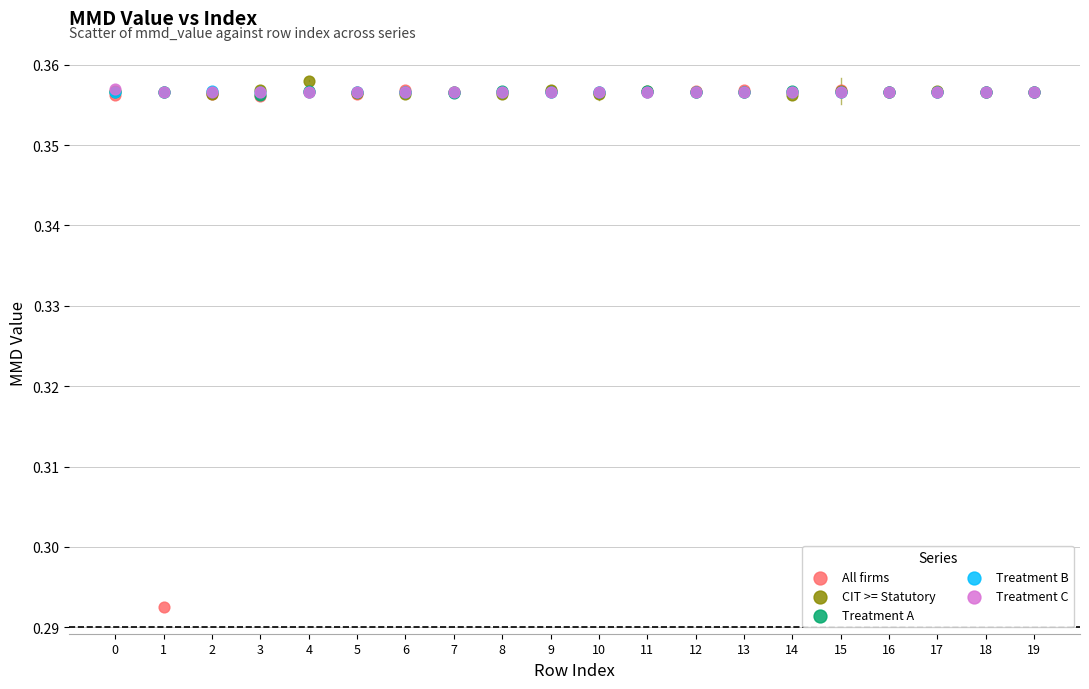

Which series reaches the minimum Y coordinate?

All firms